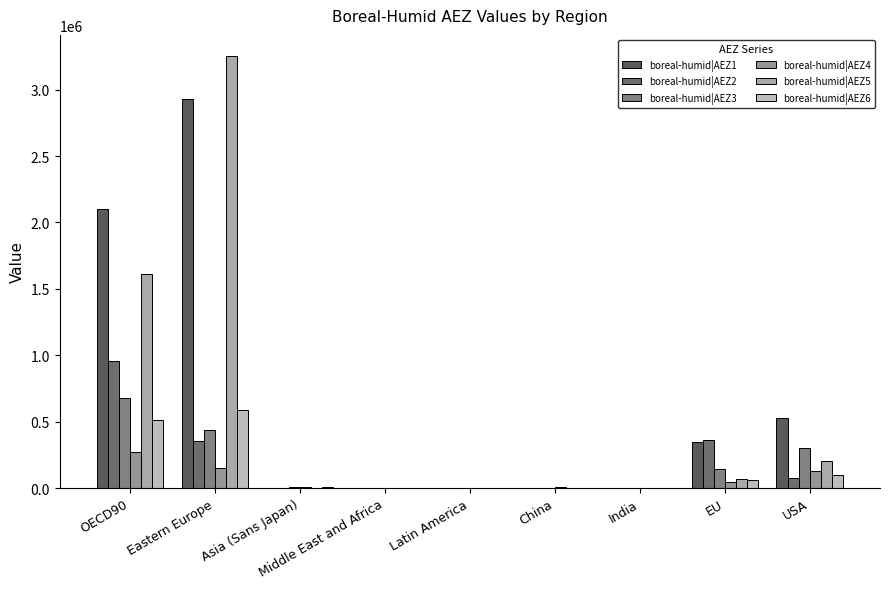

What is the average value of the boreal-humid|AEZ6 series?

140065.1